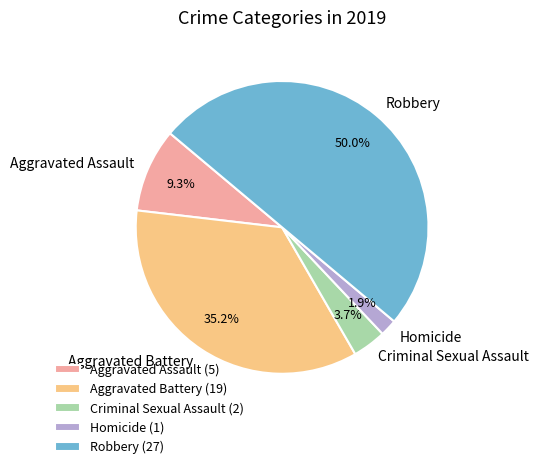

To the nearest percent, what is the combined percentage of Aggravated Assault and Homicide?

11%